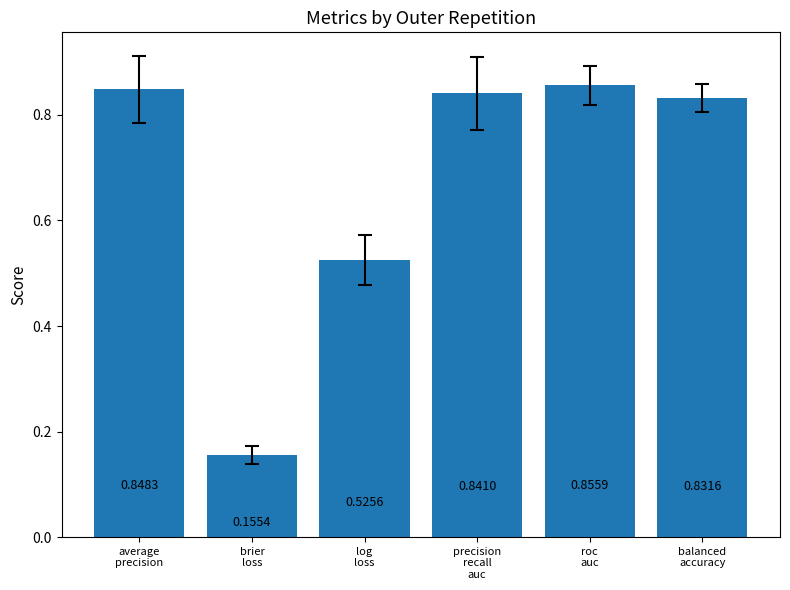

Between average
precision and roc
auc, which is larger?

roc
auc